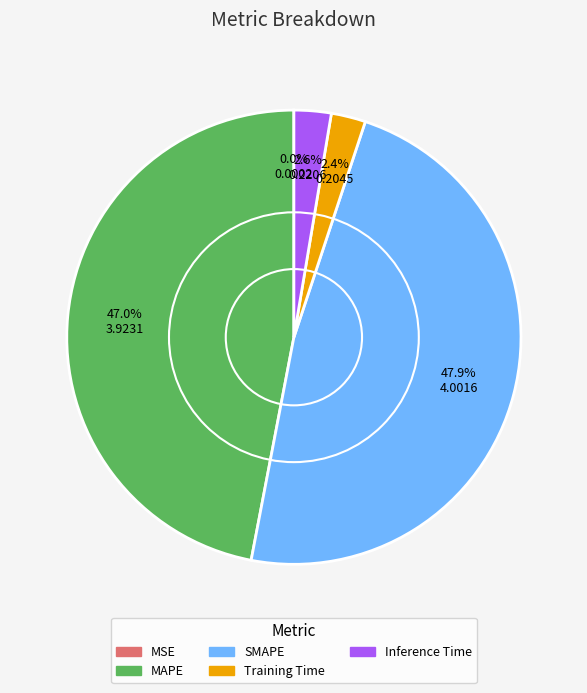

True or false: SMAPE accounts for 48% of the total.

True